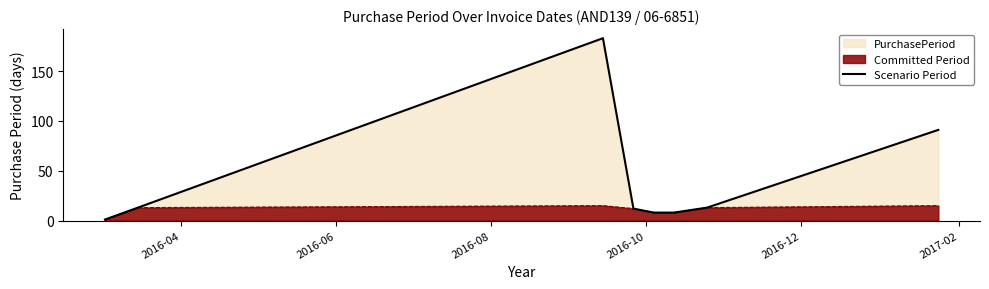

Which series has the widest spread of values?

Scenario Period